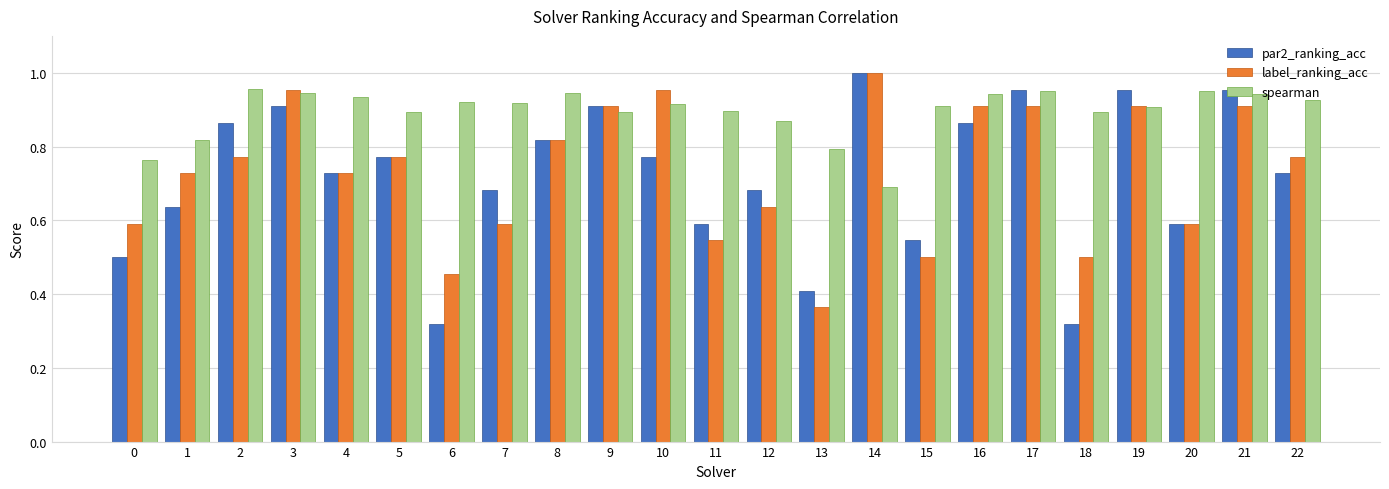

What are all the series names shown in the legend?

par2_ranking_acc, label_ranking_acc, spearman